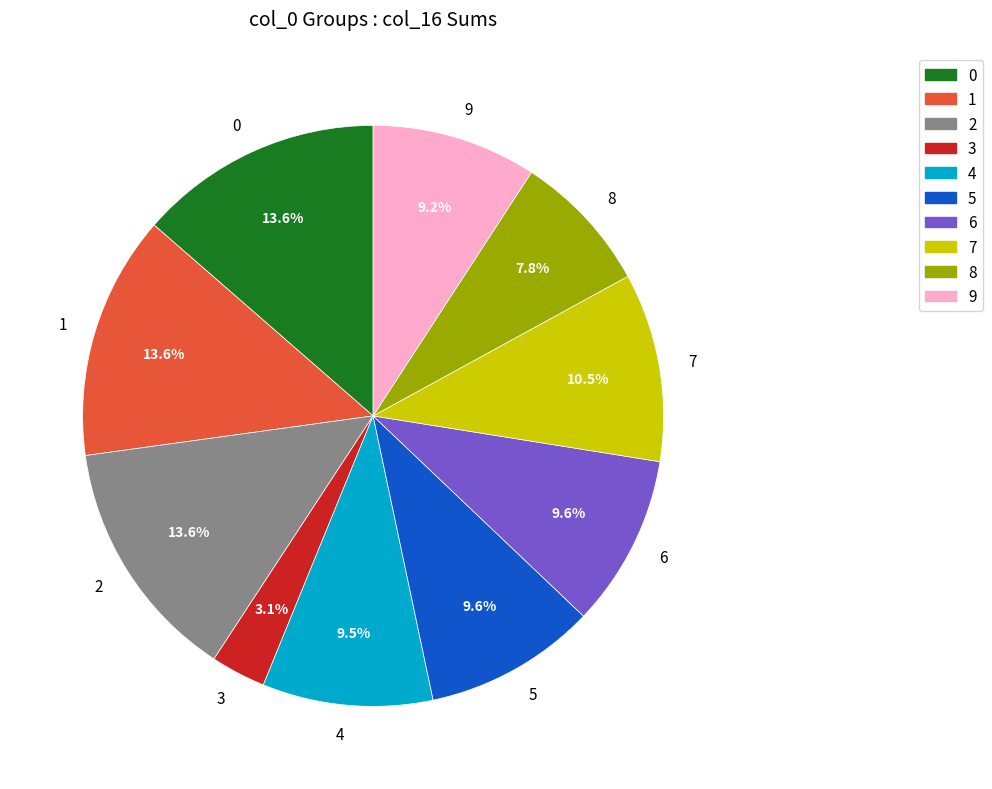

Approximately how many times larger is the value at 6 compared to 3?

3.1